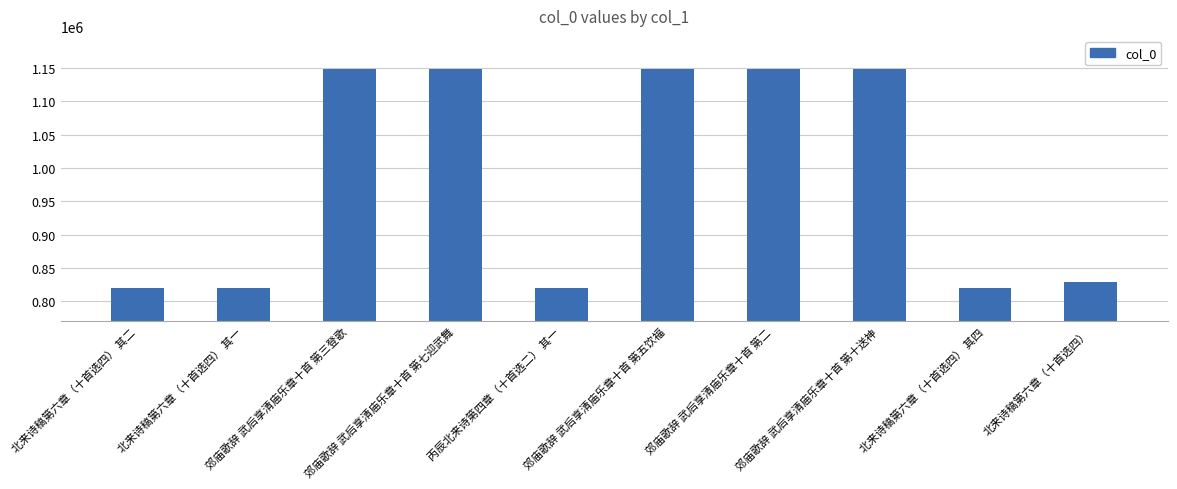

What is the smallest value displayed?

819242